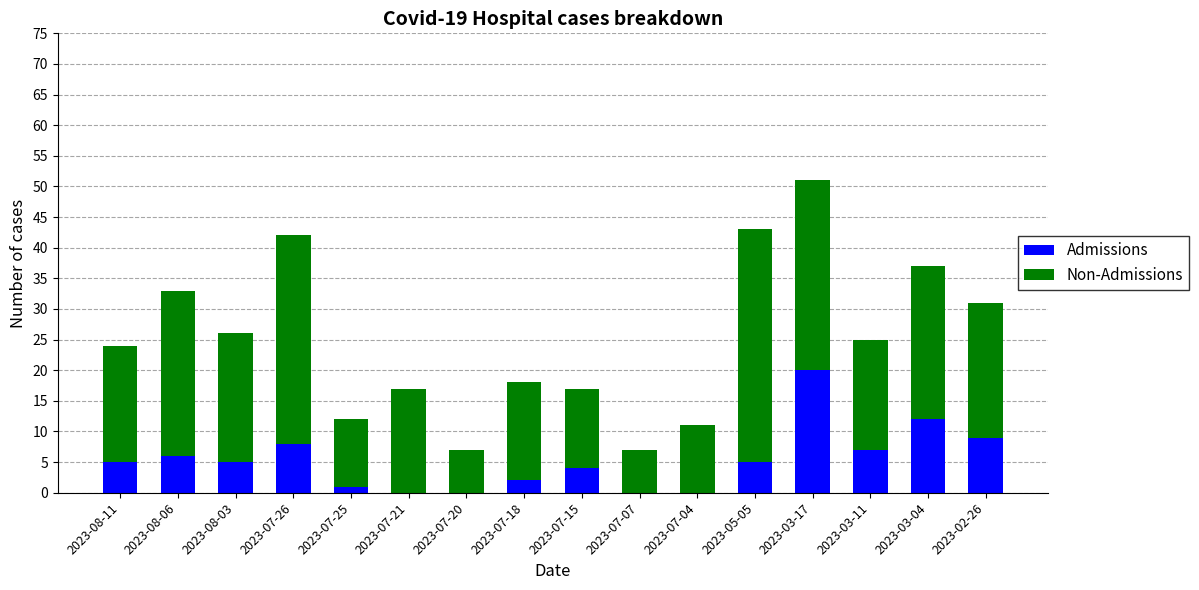

What is the sum of the Admissions values at 2023-03-17 and 2023-08-06?

26